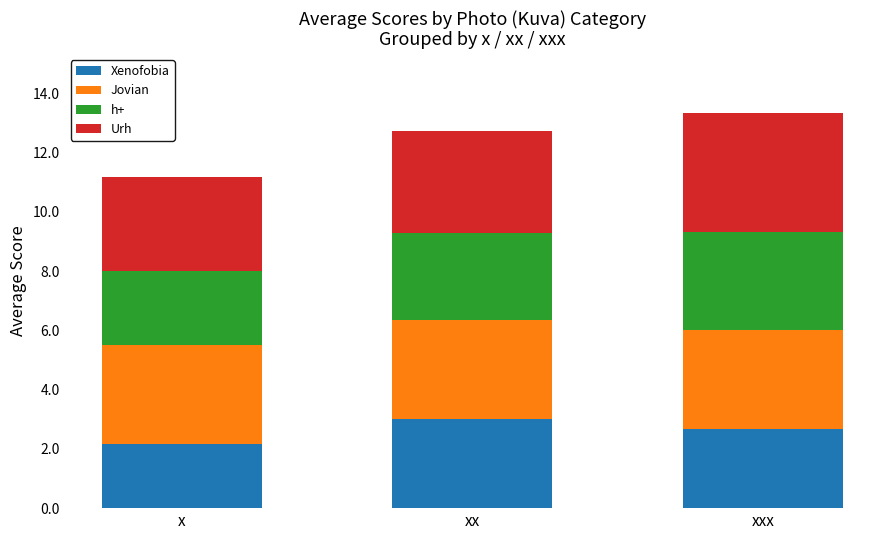

Which category has the lowest value in the Xenofobia series?

x